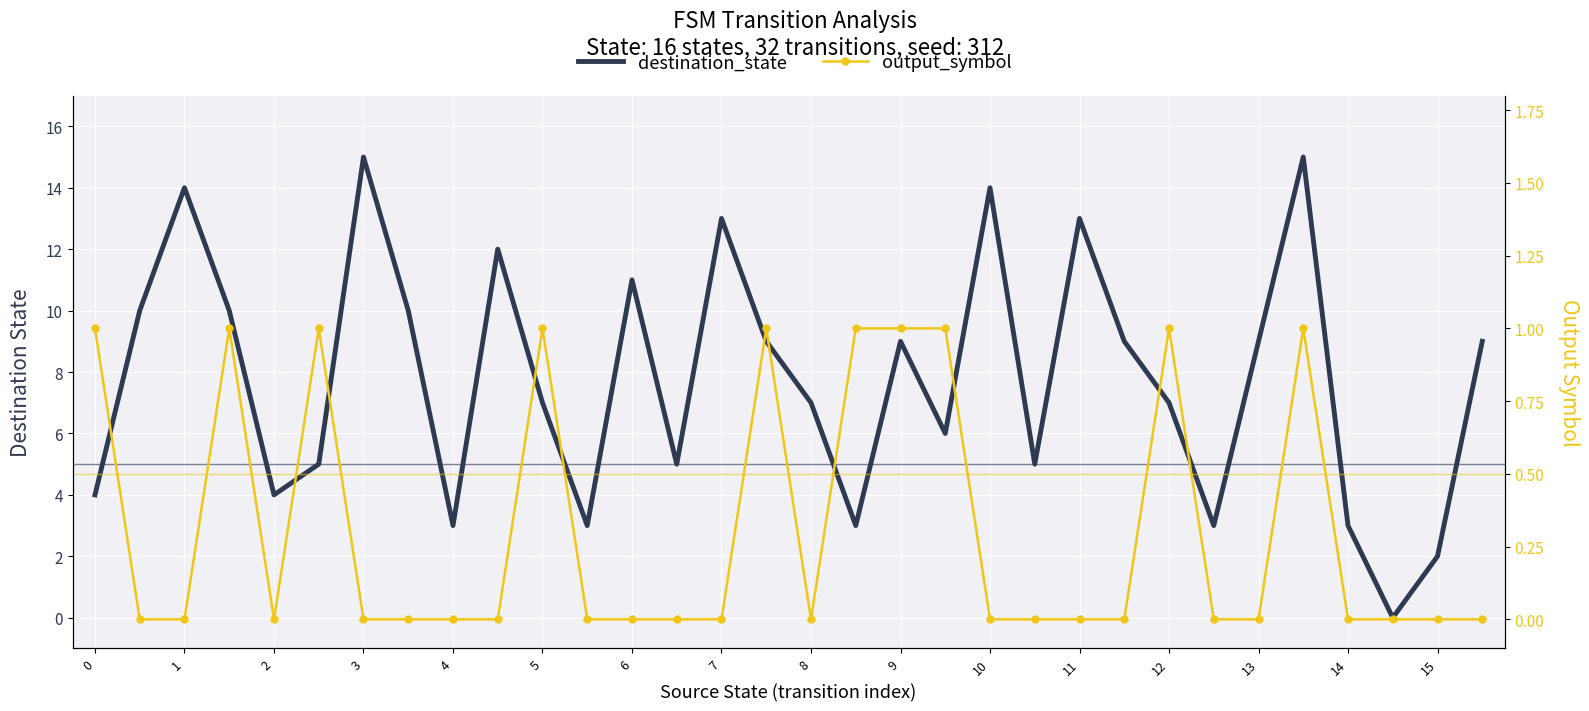

What is the value of the output_symbol point at the 28th from the left?

1